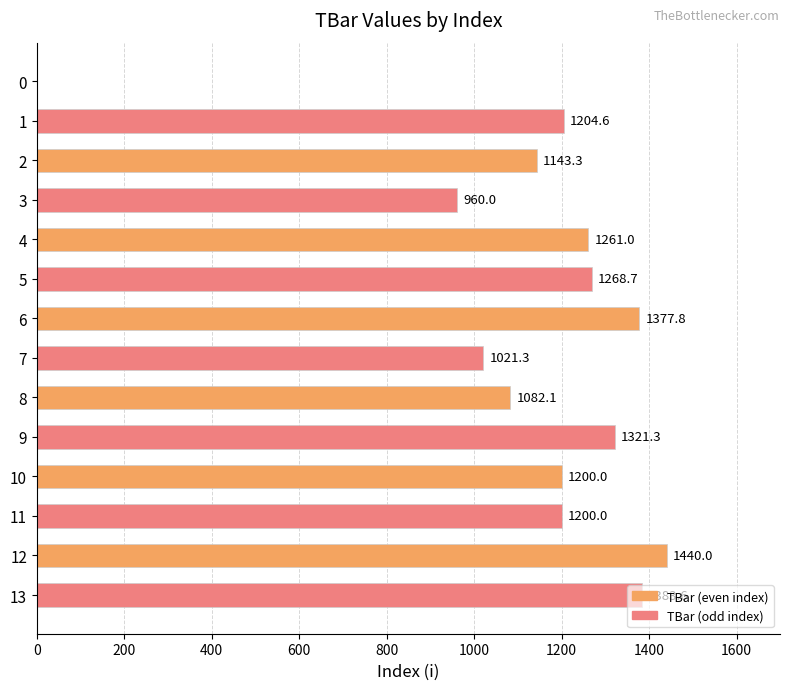

The value at 9 is 1321.3. True or false?

True